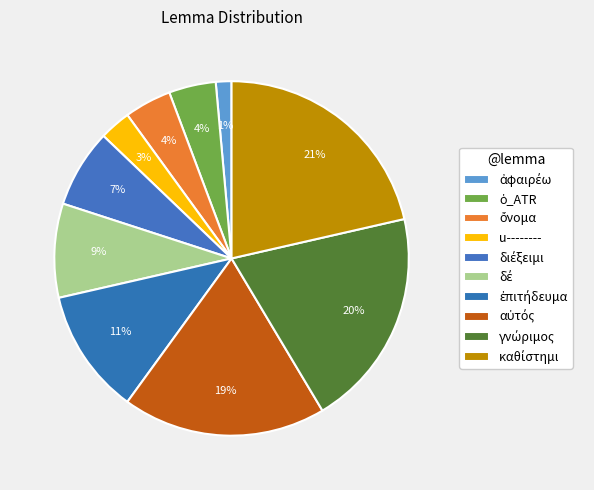

Rank the categories by value from lowest to highest.

ἀφαιρέω, u--------, ὁ_ATR, ὄνομα, διέξειμι, δέ, ἐπιτήδευμα, αὐτός, γνώριμος, καθίστημι